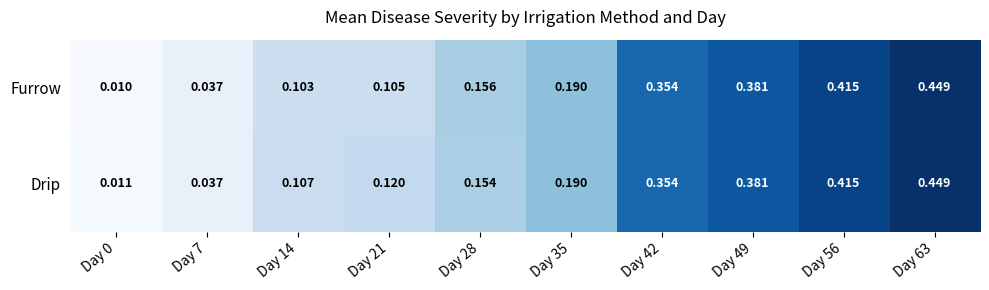

Which series has the largest range (max minus min)?

Furrow